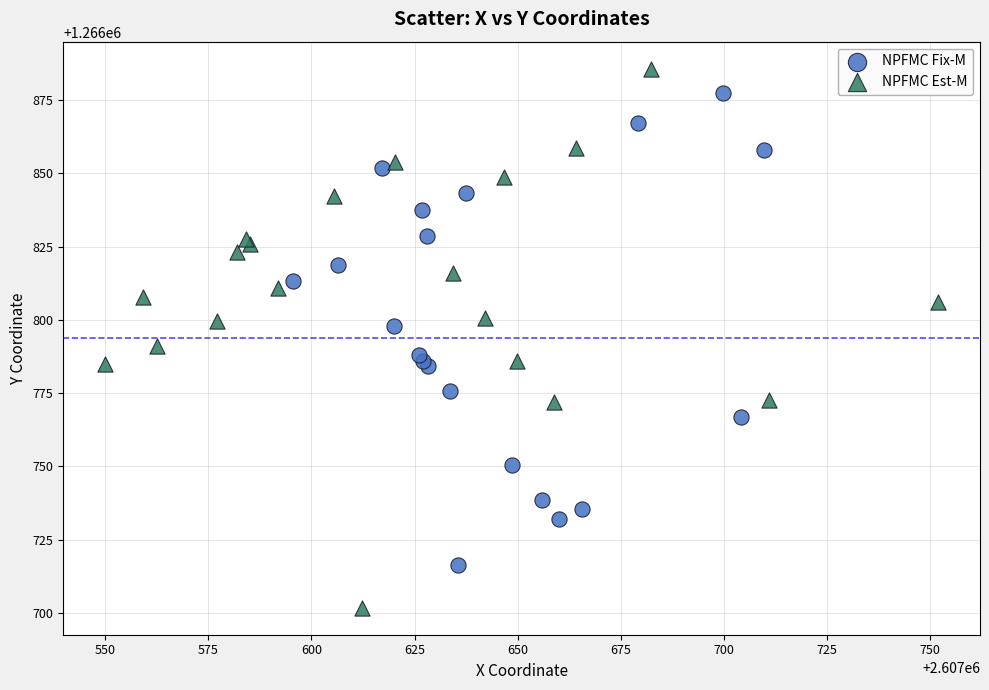

Which series contains the highest Y value?

NPFMC Est-M